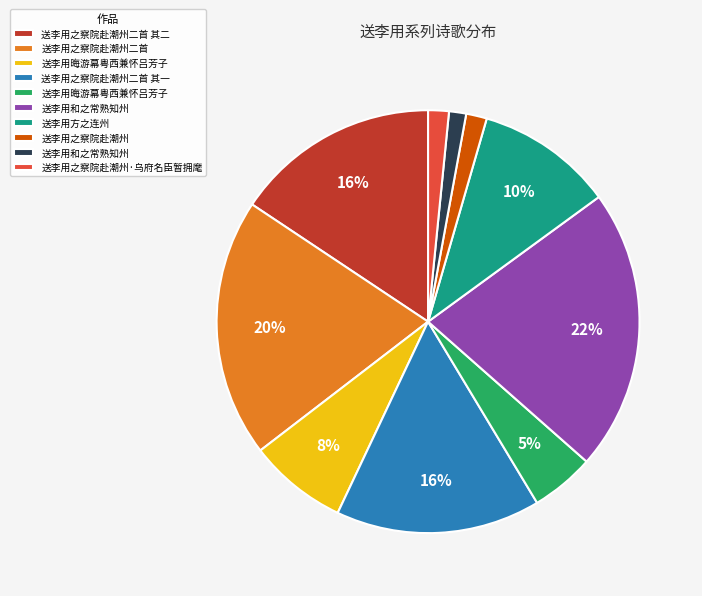

Is there a majority slice in this chart?

No